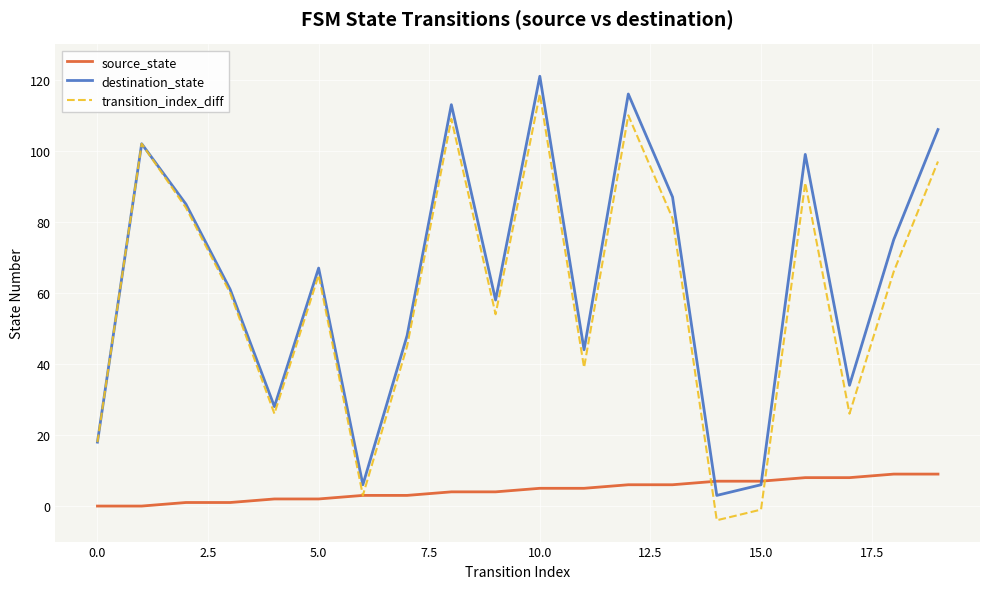

What is the lowest value of the destination_state series?

3